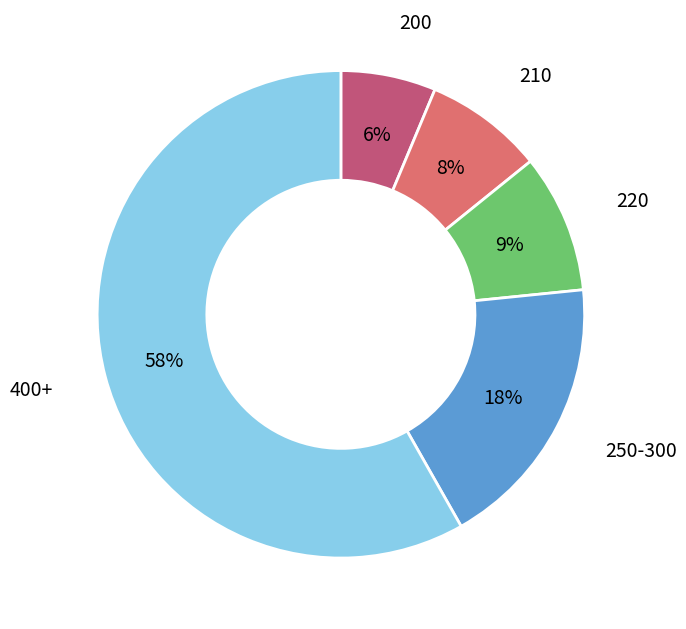

How many segments does this pie chart have?

5